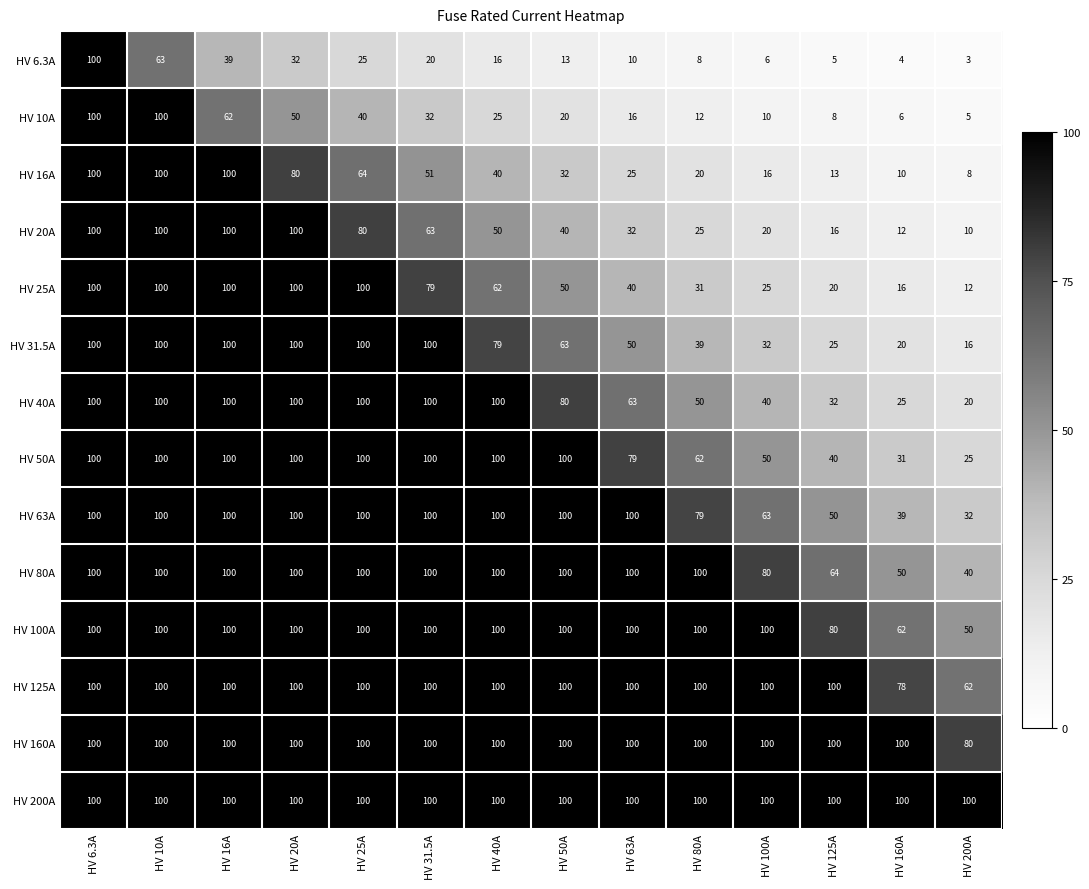

The HV 25A series shows 100 at HV 6.3A. True or false?

True